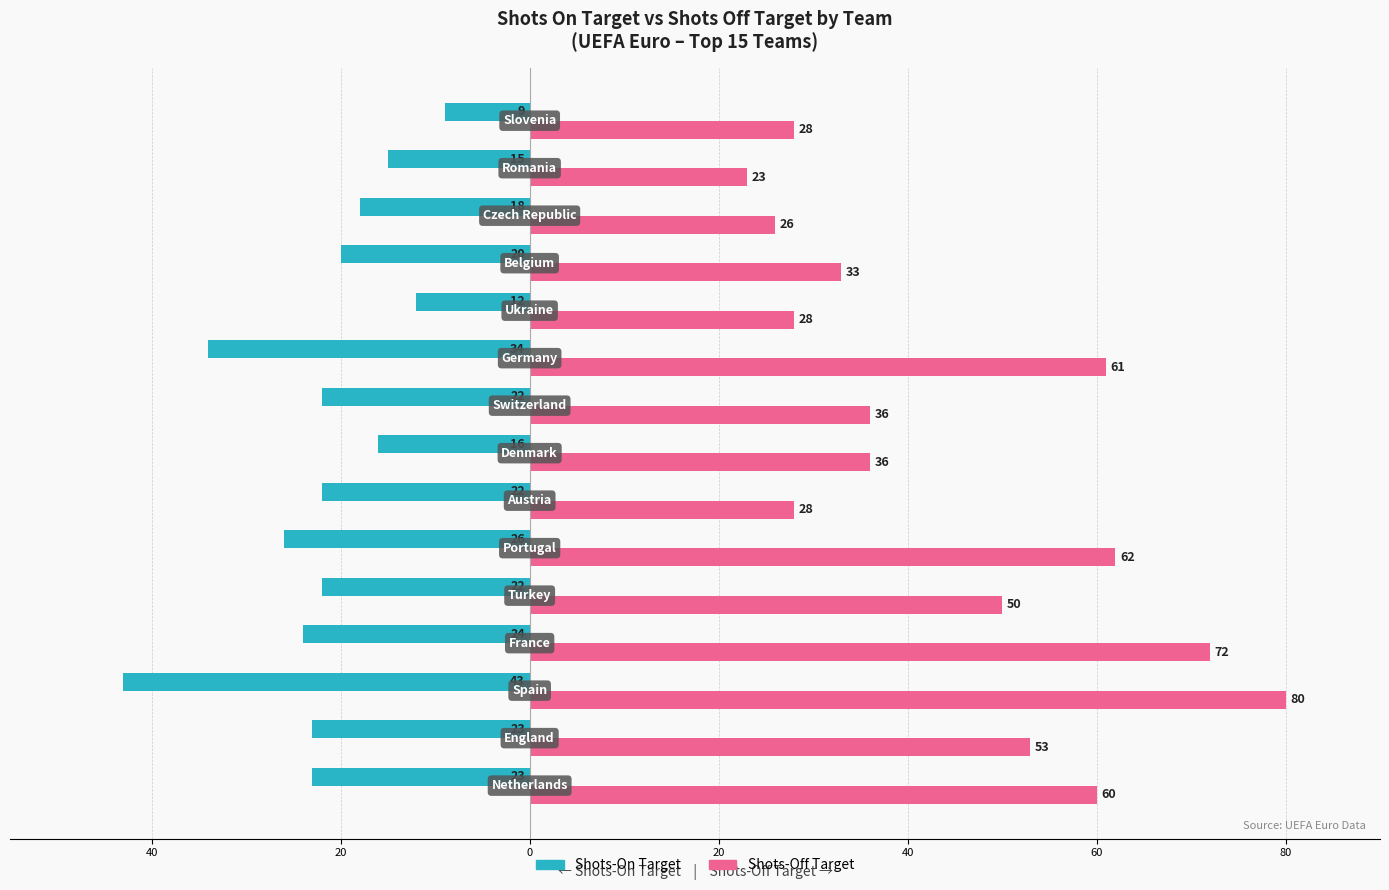

List the series in order of their overall mean, highest first.

Shots-Off Target, Shots-On Target